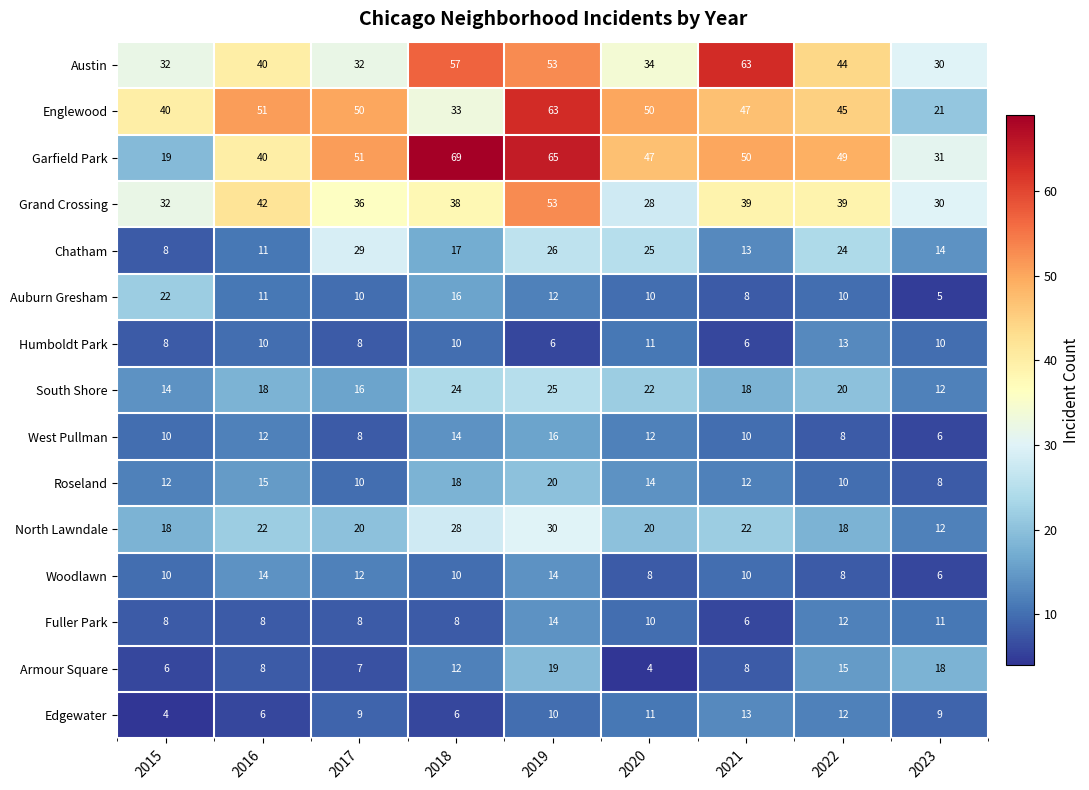

True or false: Edgewater has a value of 11 at 2020.

True